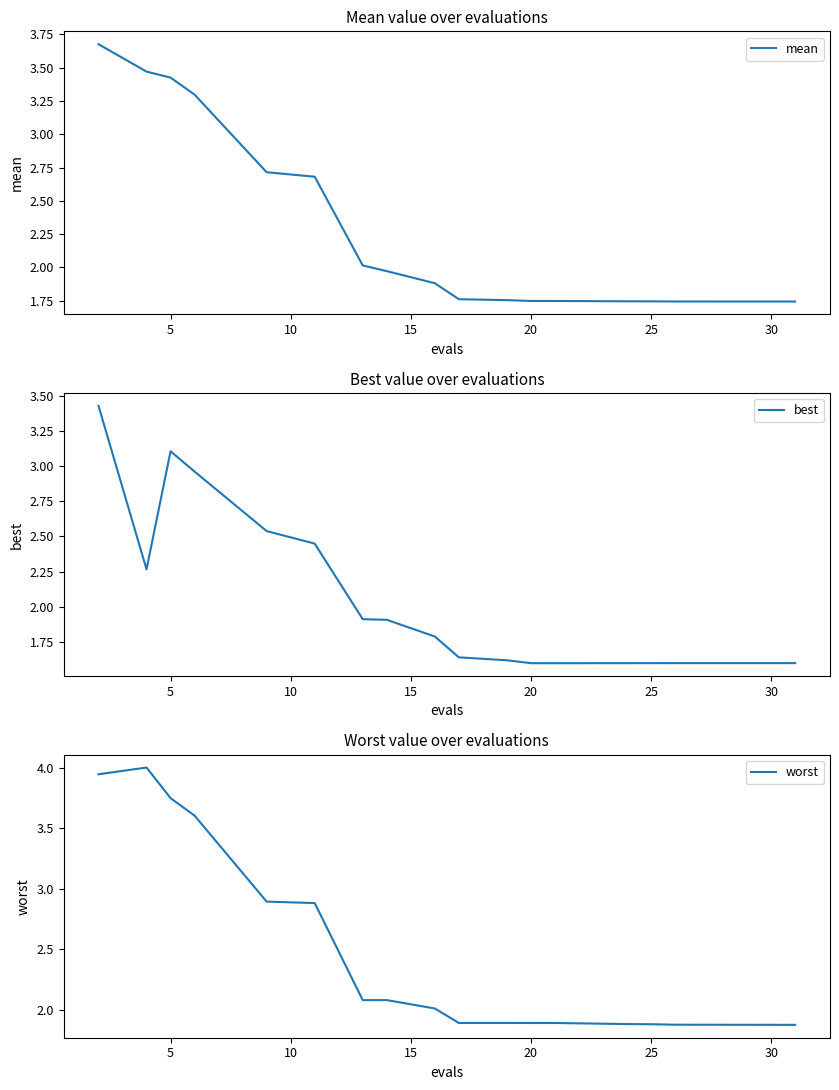

True or false: mean has more than 1 interior local peaks.

False